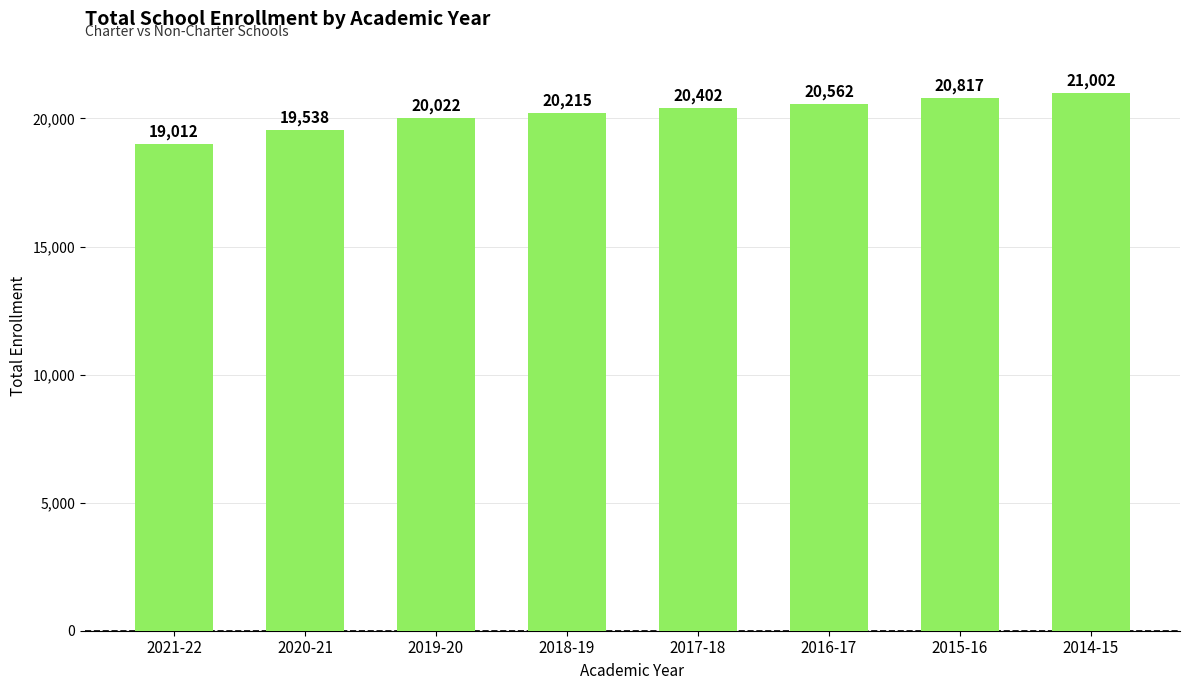

Is it true that the value at 2020-21 is 30478?

False